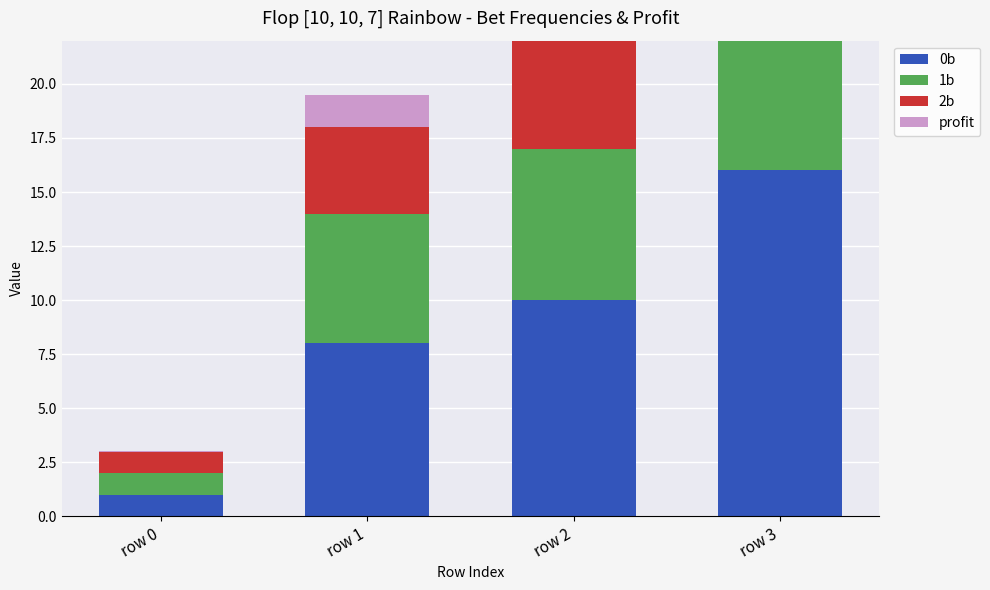

Is it true that 1b equals 5.3 at row 3?

False